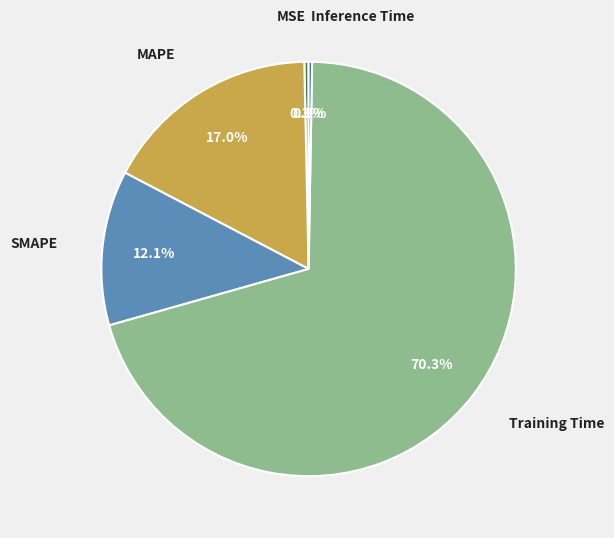

Count the number of slices in the pie.

5